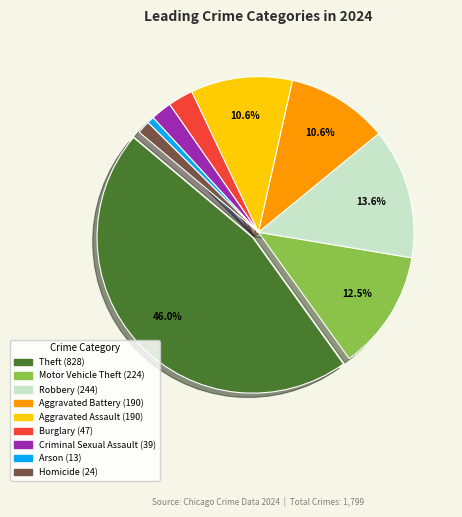

Is Arson the majority of the pie?

No